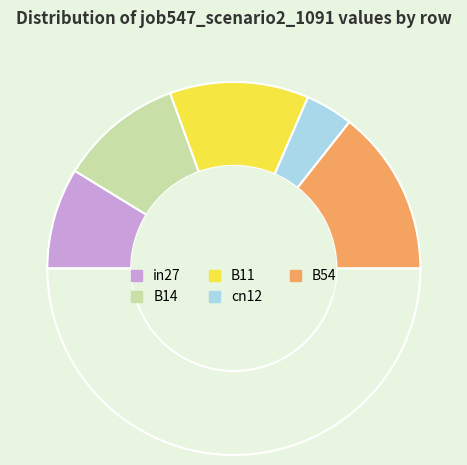

To the nearest percent, what is the difference between the largest and smallest slice percentages?

20%